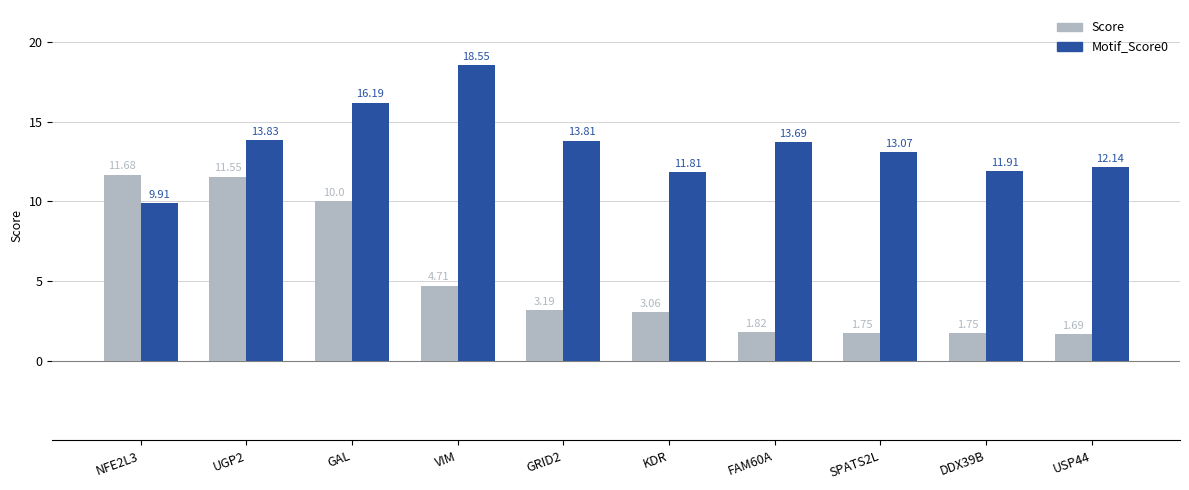

Where is Motif_Score0 nearest to the value 14?

UGP2